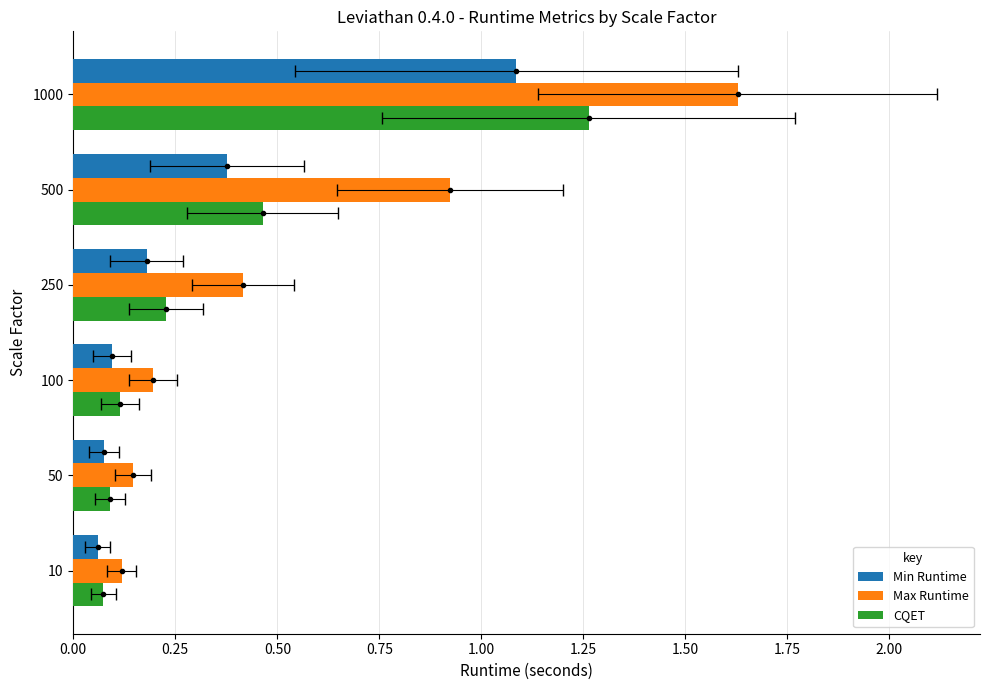

Which series has the largest total across all categories?

Max Runtime